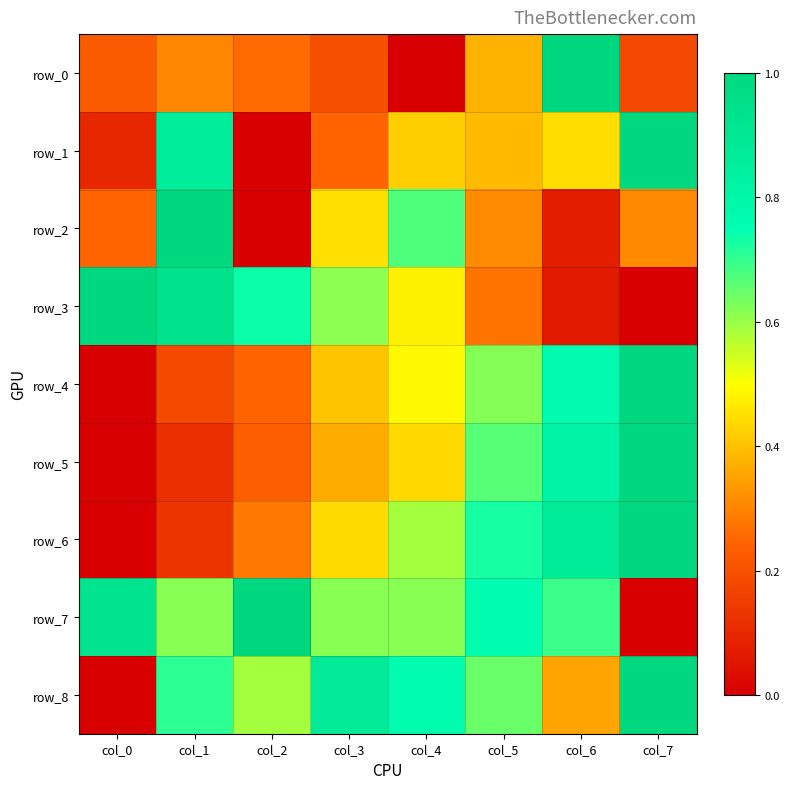

What is the total value across all series at col_2?

3.3